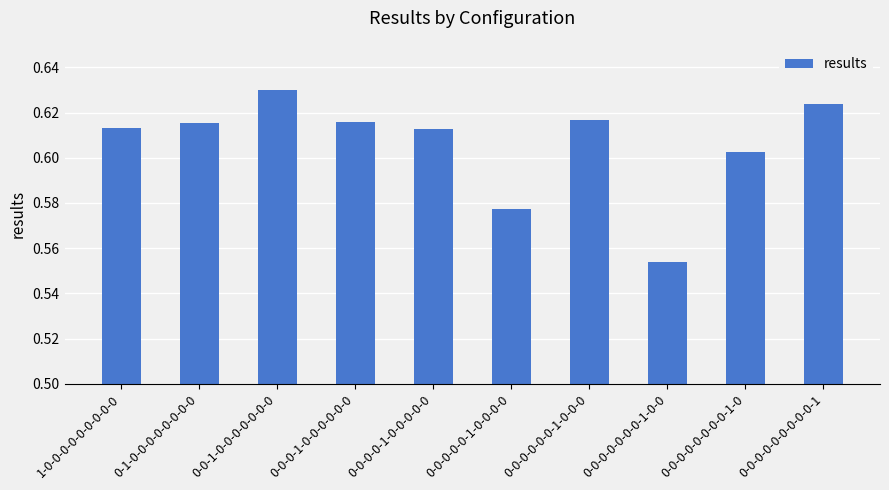

Which category has the highest value across all series?

0-0-1-0-0-0-0-0-0-0